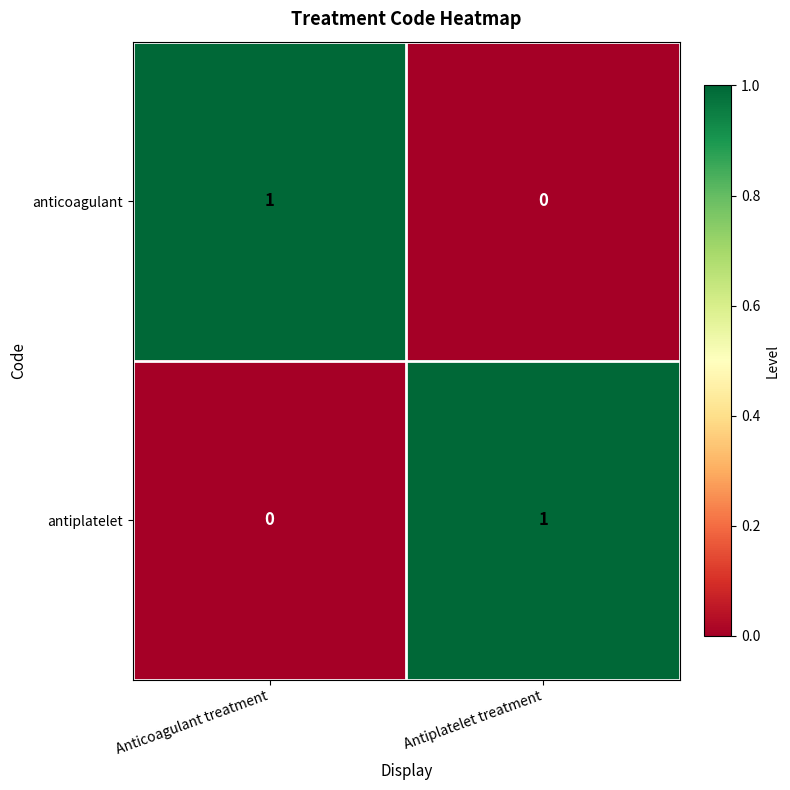

What is the maximum value shown in the chart?

1